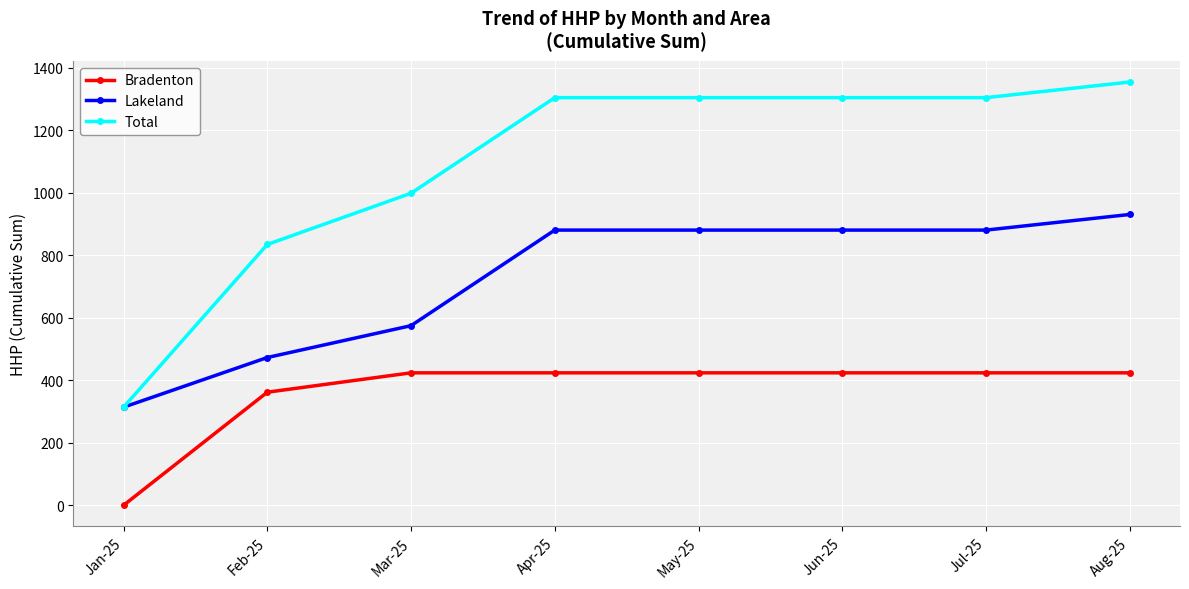

Rank the series at Apr-25 from highest to lowest value.

Total, Lakeland, Bradenton